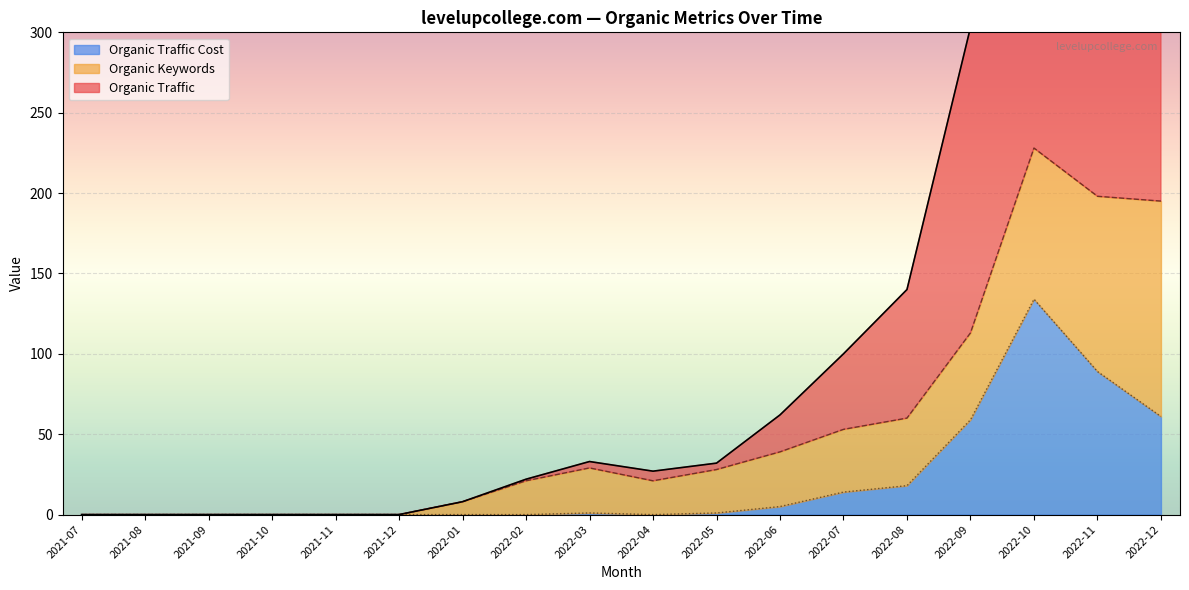

True or false: Organic Keywords and Organic Traffic Cost intersect in this chart.

True